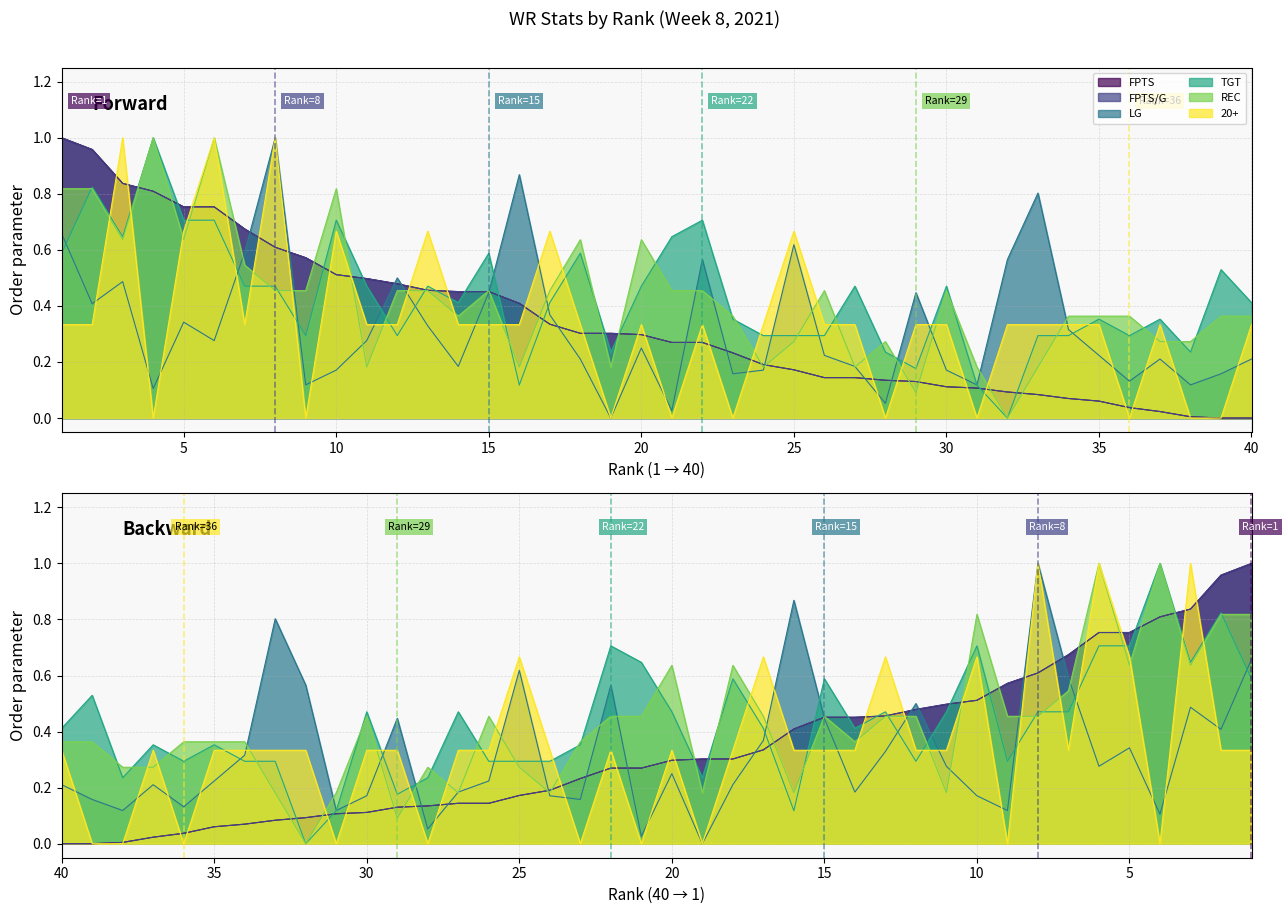

Does the chart have visible grid lines?

Yes